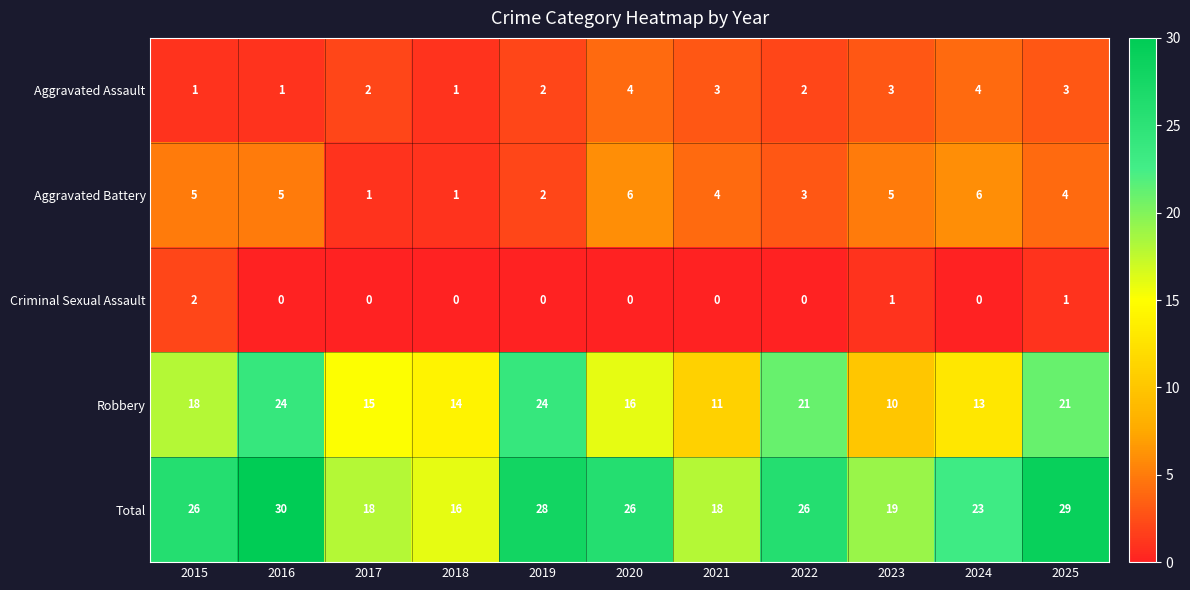

Between 2016 and 2024, which series saw the biggest shift?

Robbery